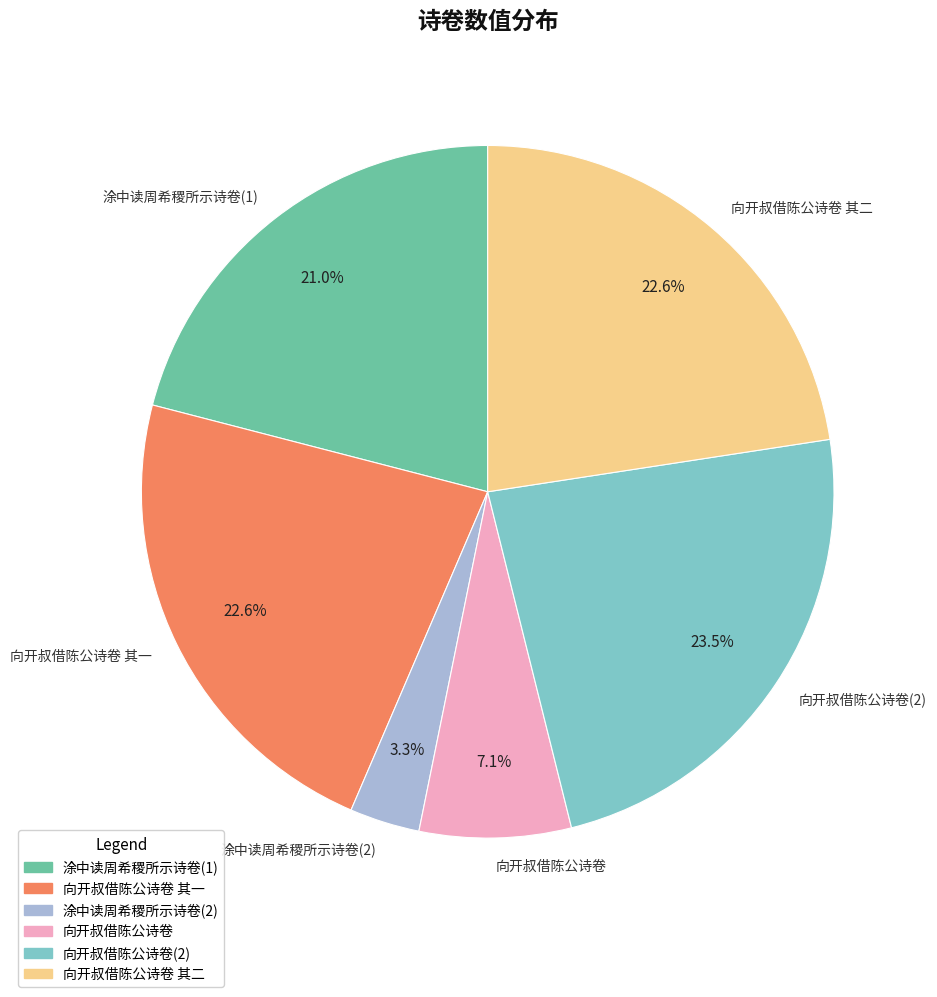

Is 涂中读周希稷所示诗卷(2) the majority of the pie?

No